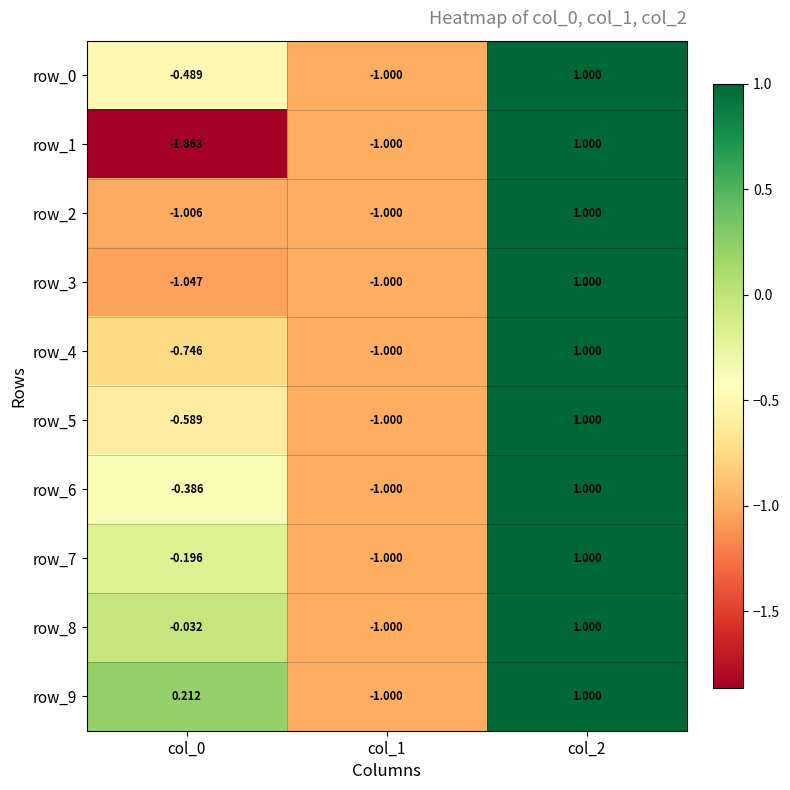

What is the difference between the maximum and minimum values in the row_6 series?

2.0